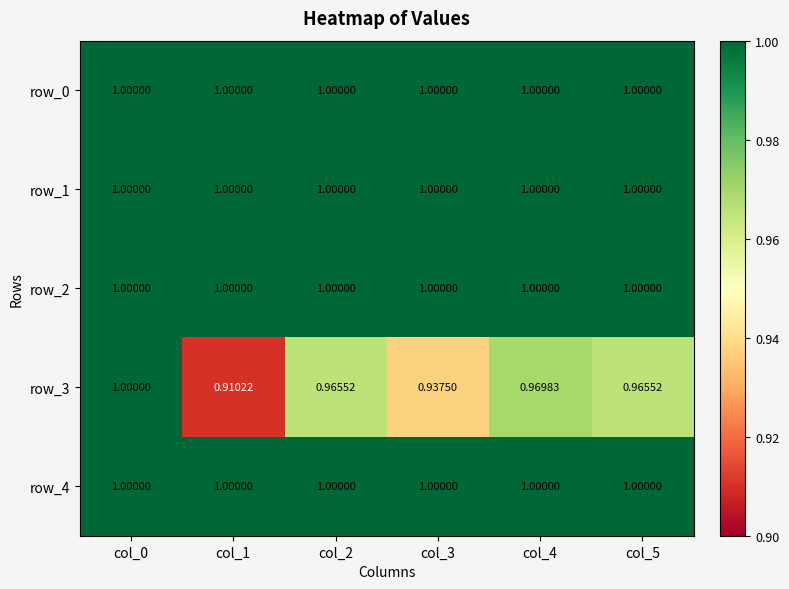

What is the greatest value displayed?

1.0